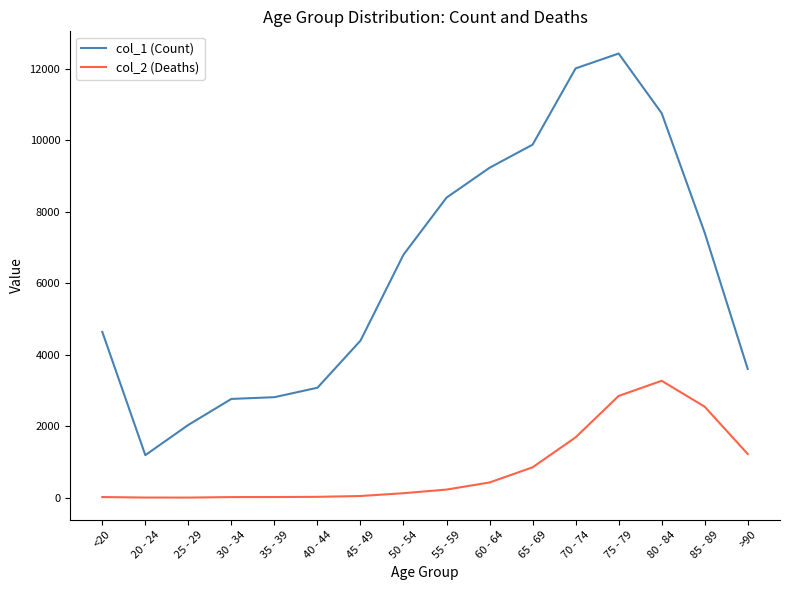

Count the number of categories in the chart.

16